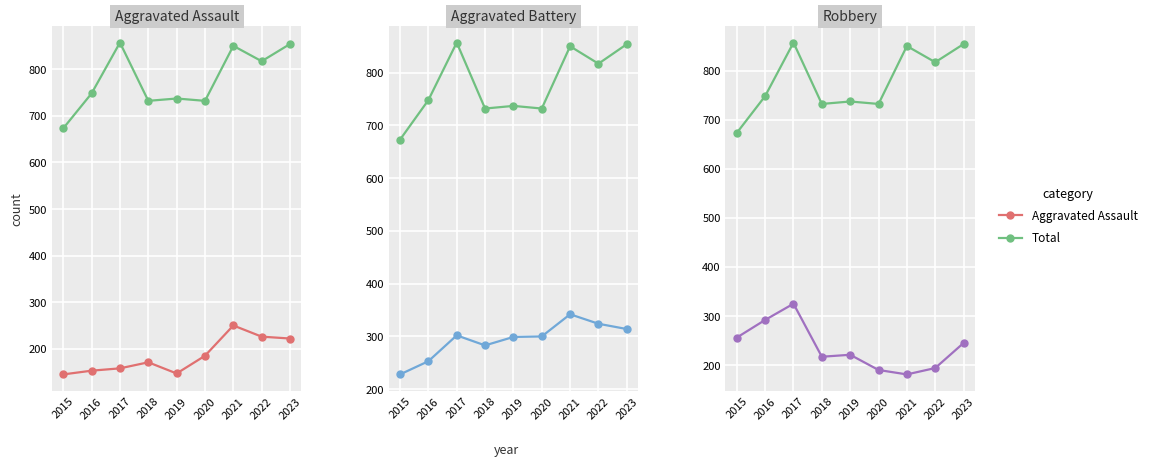

What is the total value across all series at 2017?

1642